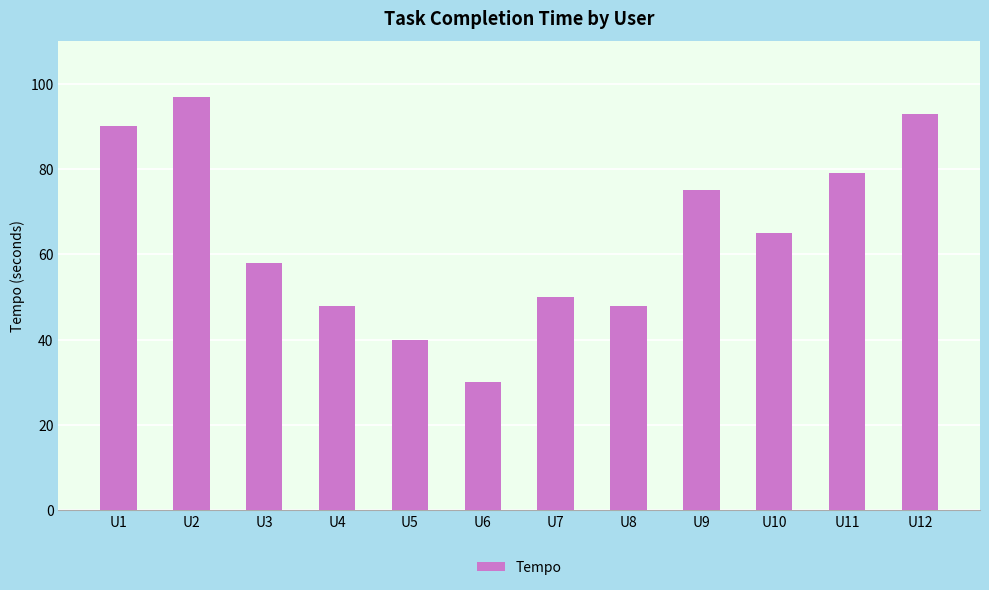

Approximately how many times larger is the value at U8 compared to U5?

1.2